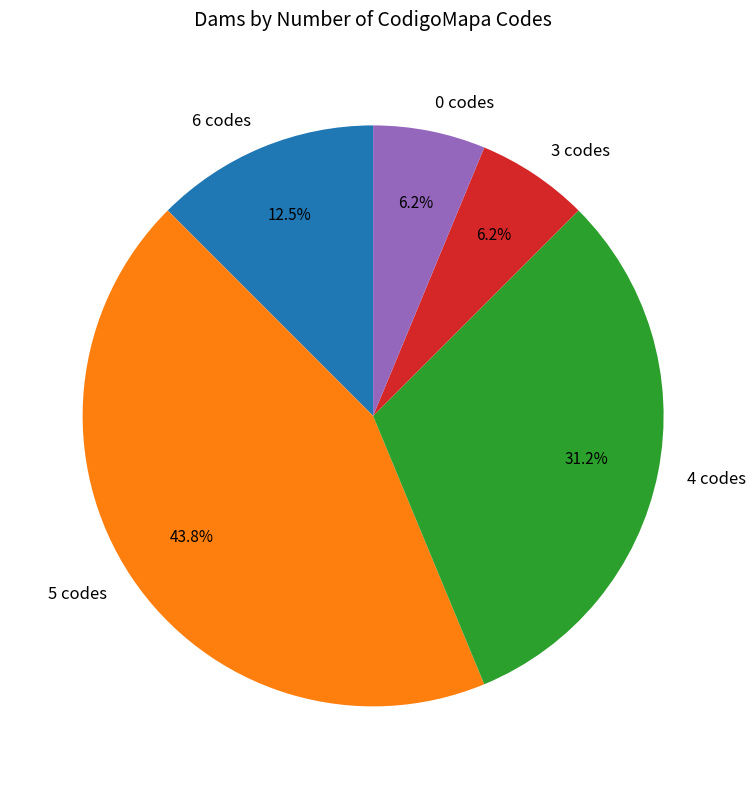

What is the largest slice in the pie chart?

5 codes